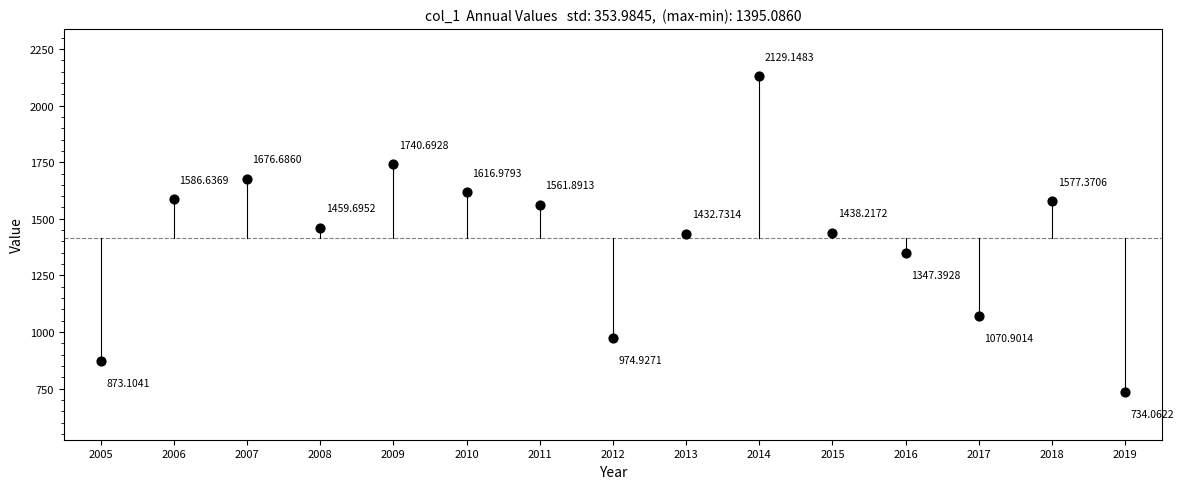

What is the range of X values (max minus min)?

14.0